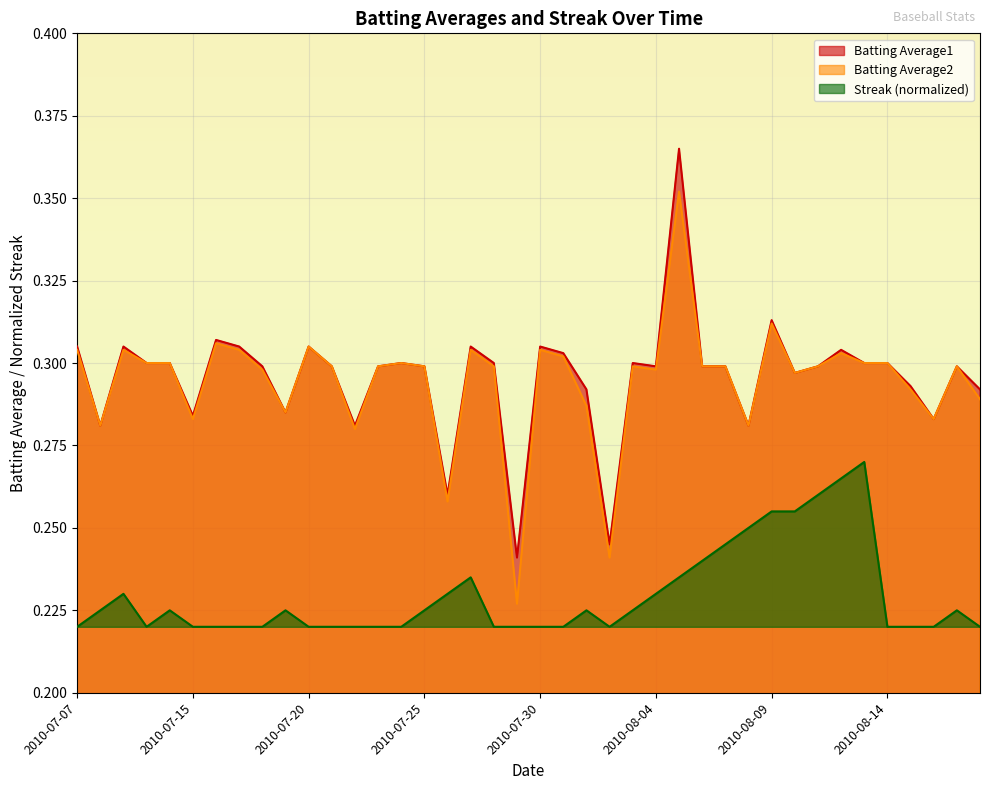

What is the label of the 5th point from the right?

2010-08-14